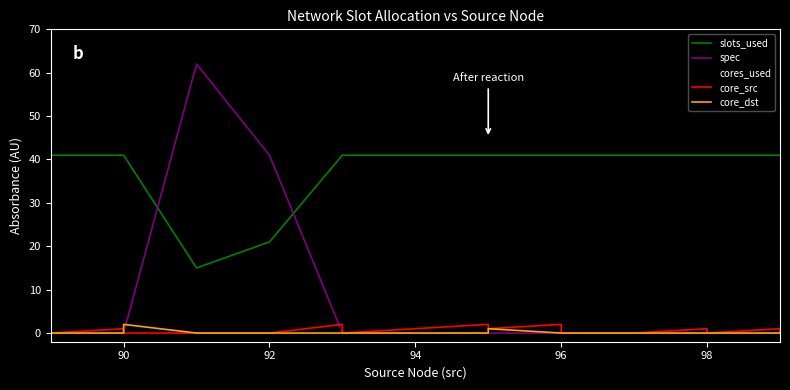

True or false: slots_used and core_dst intersect in this chart.

False